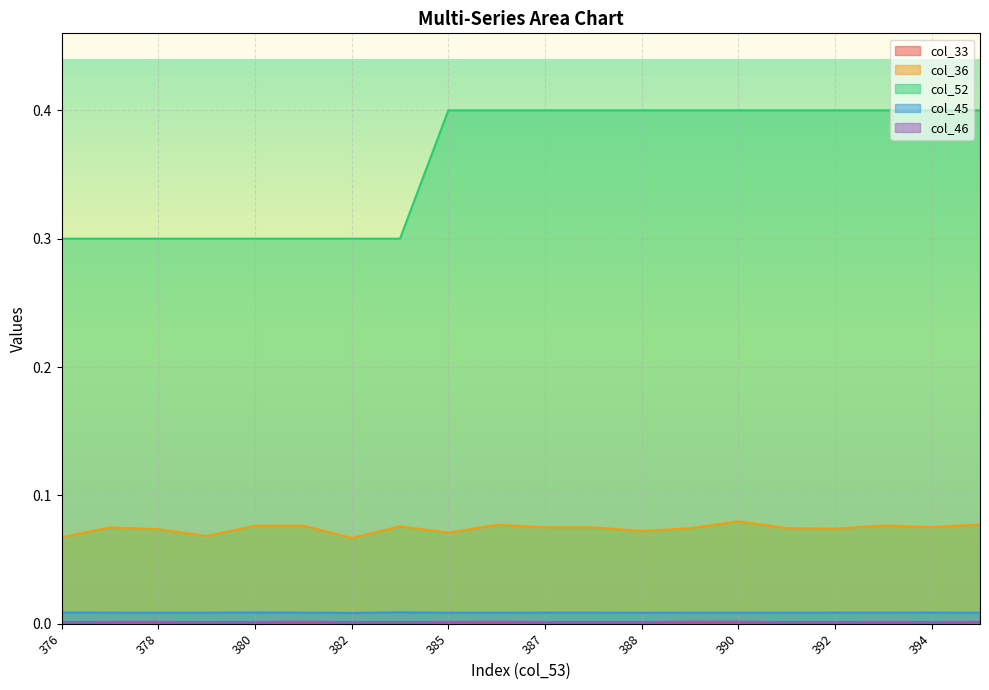

In col_33, how many points are higher than both neighbors (excluding endpoints)?

6